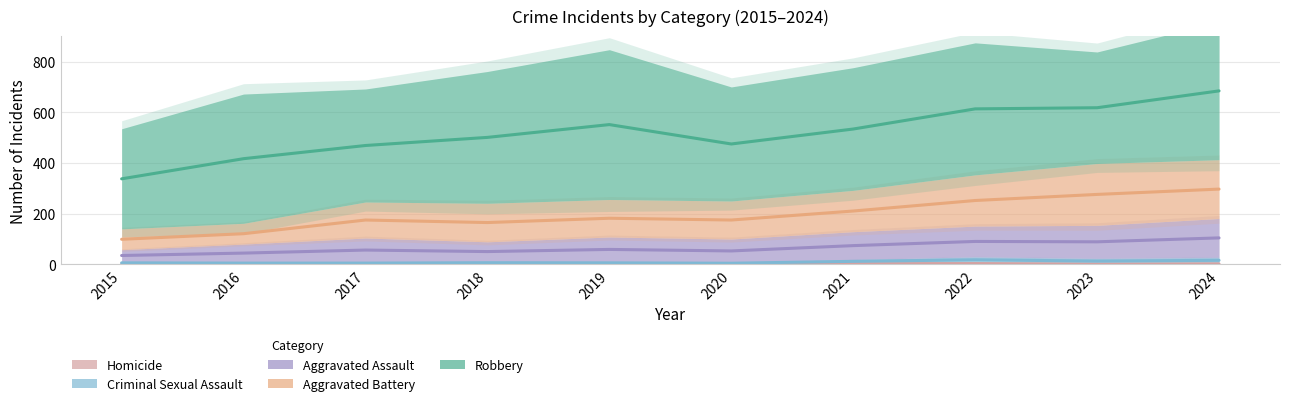

What is the difference between the highest and lowest values at 2023?

617.0